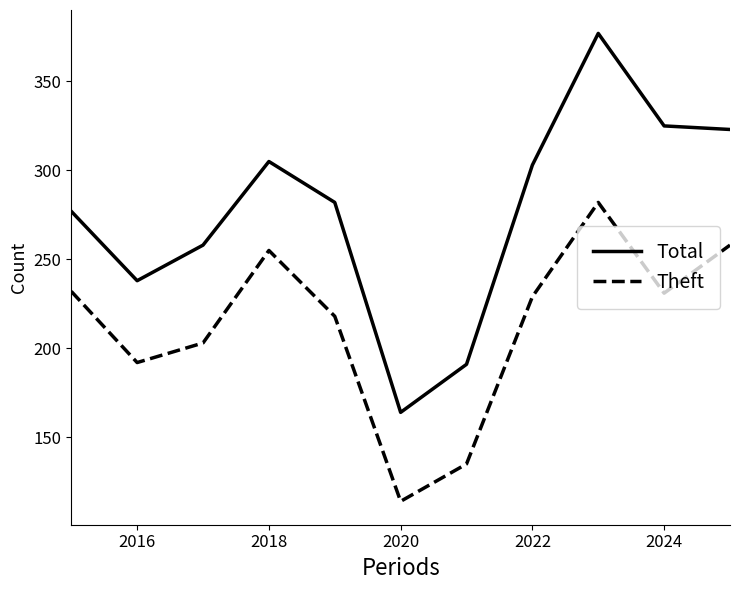

What is the difference between the maximum and minimum values in the Theft series?

168